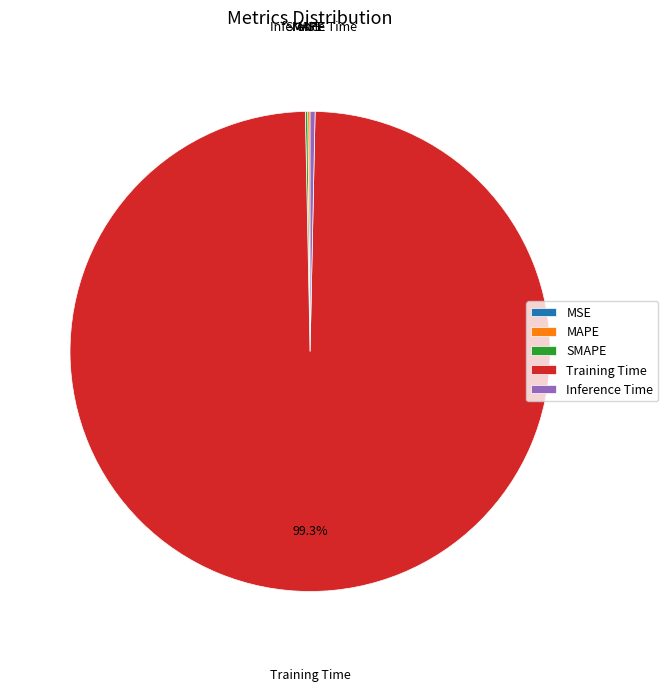

What is the majority slice?

Training Time